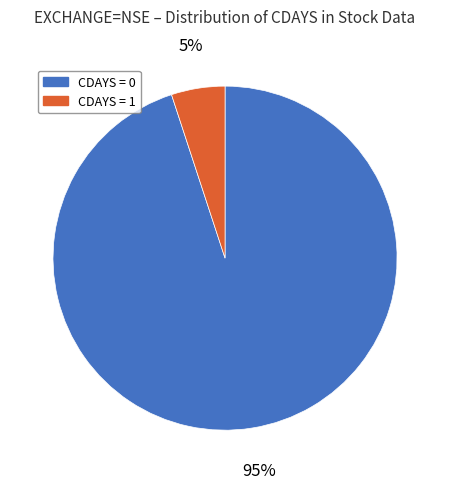

Is the sum of CDAYS = 1 and CDAYS = 0 greater than half?

Yes